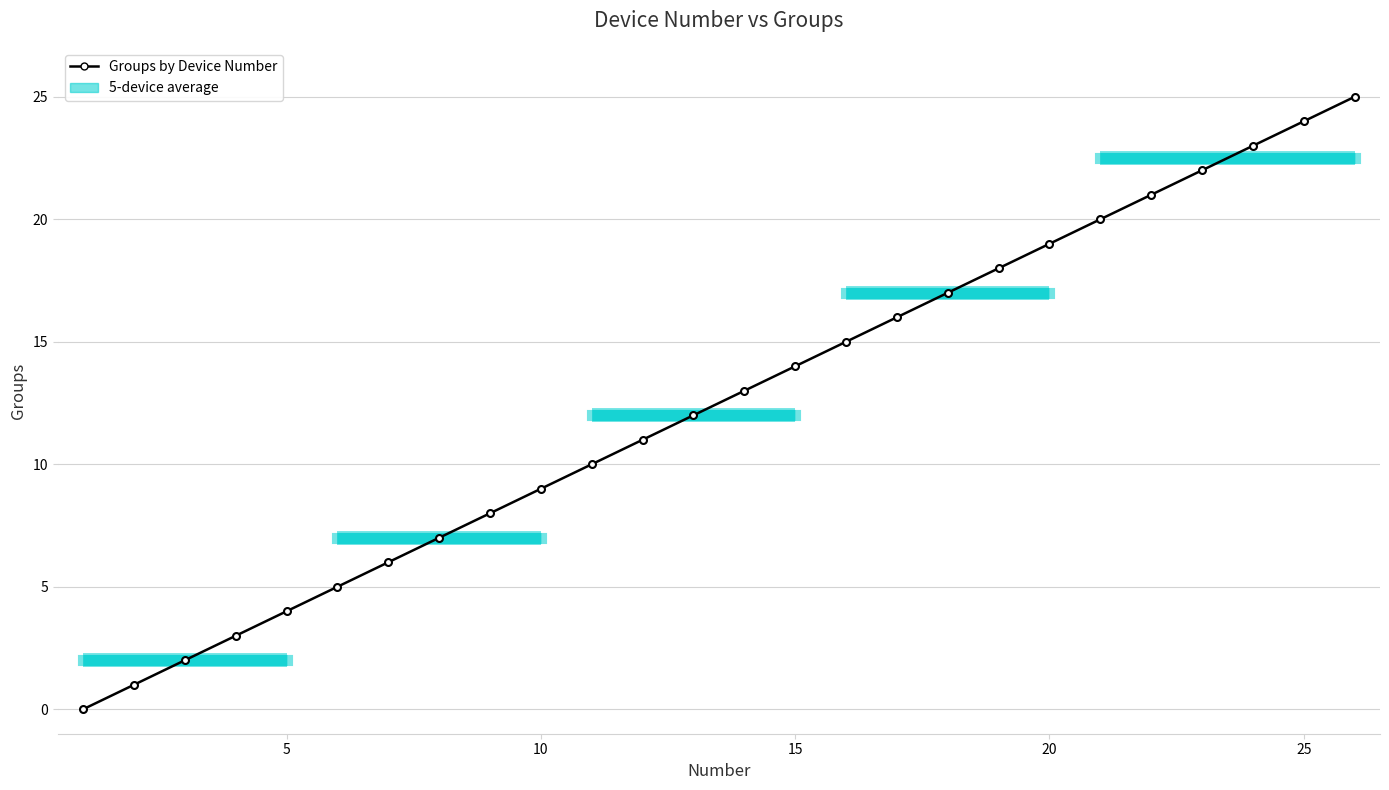

True or false: there are more than 0 points higher than both neighbors.

False